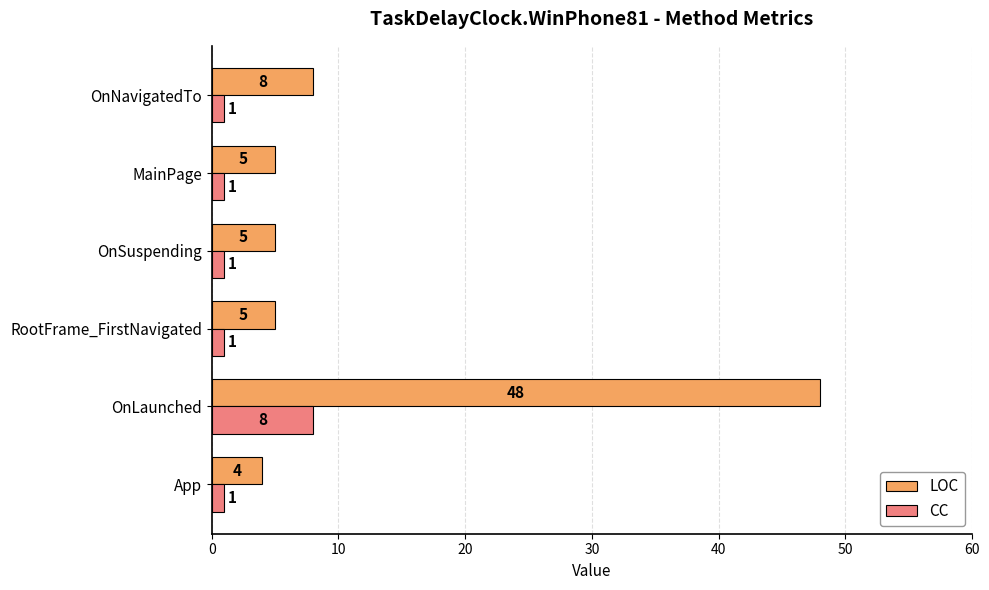

What is the sum of all LOC values?

75